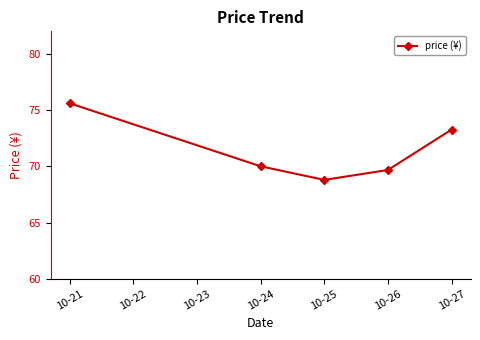

How many series are shown in this chart?

1